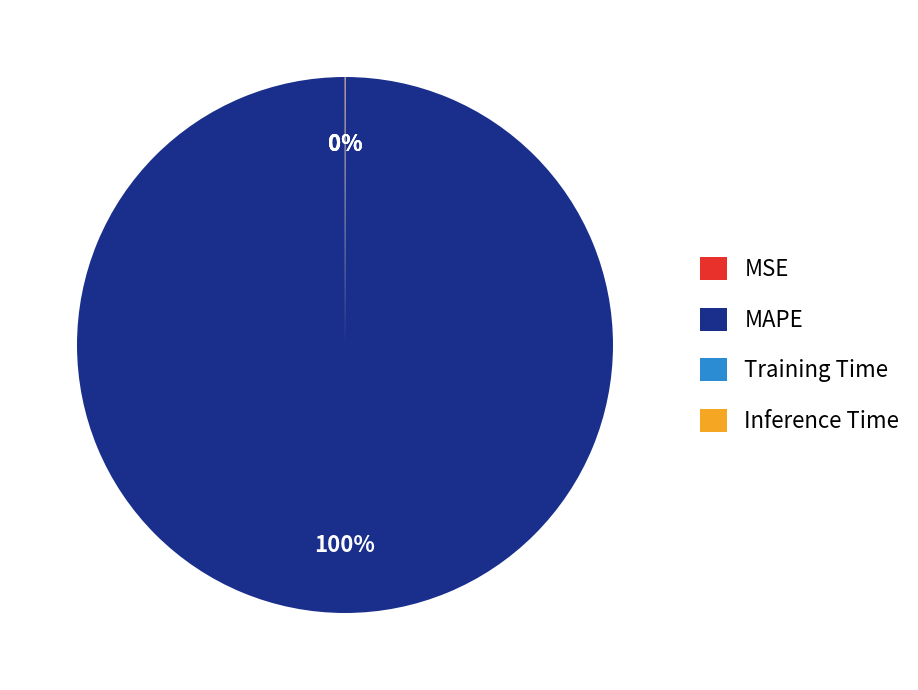

To the nearest percent, what is the average slice percentage?

25%